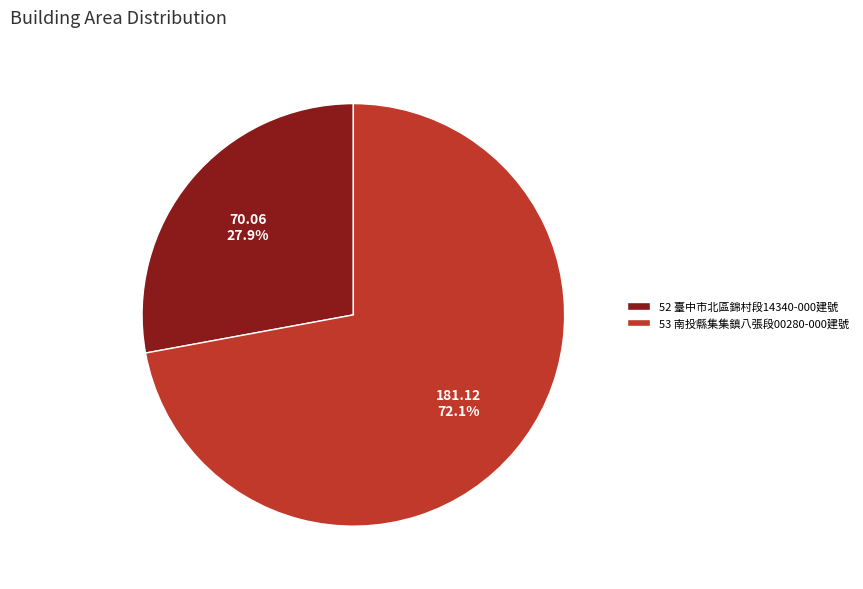

To the nearest percent, what percentage of the pie is 53?

72%